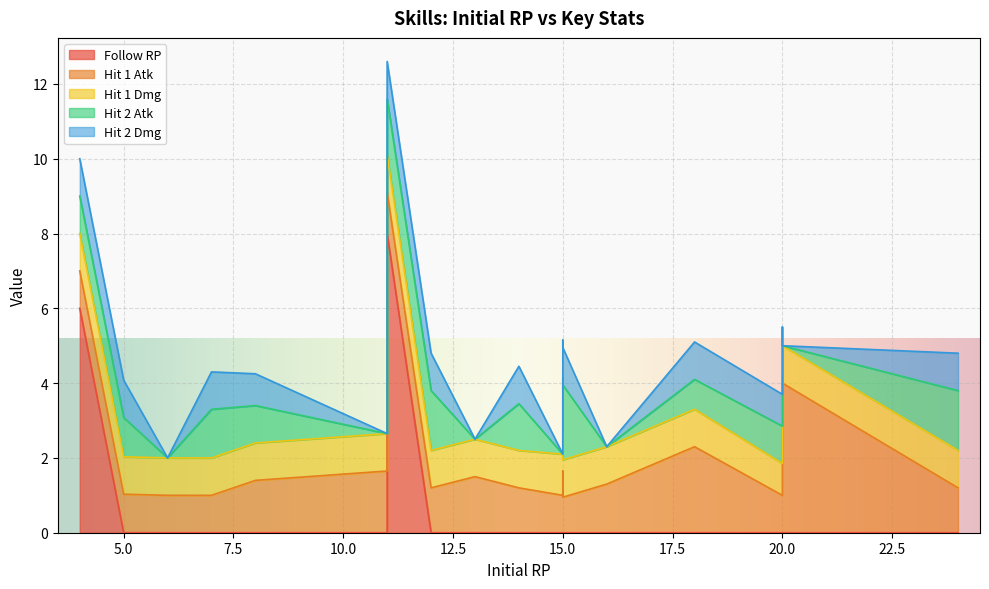

True or false: Hit 2 Atk has more than 2 interior local peaks.

True